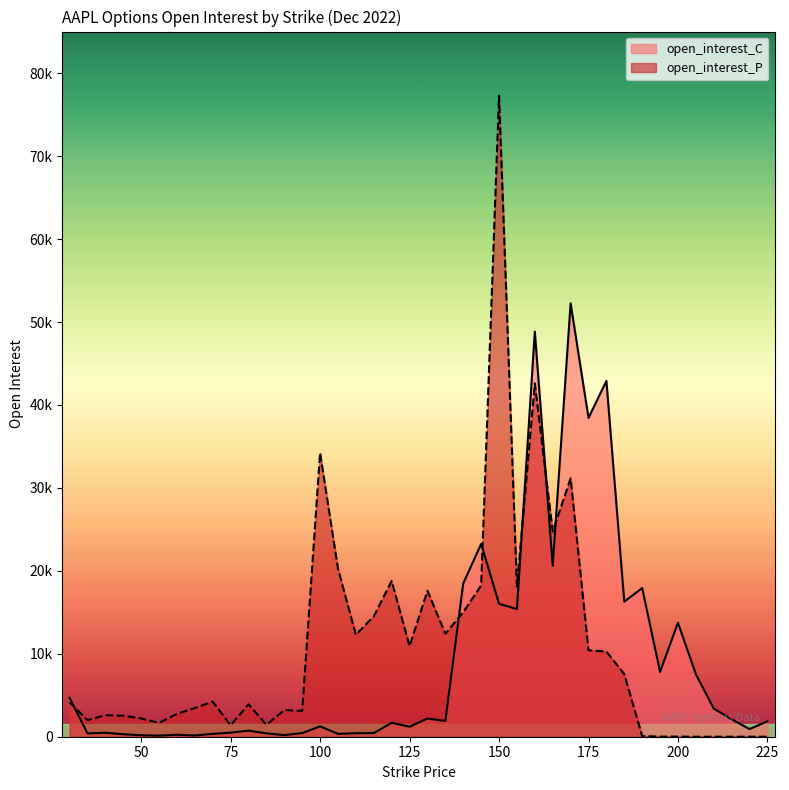

Is it true that open_interest_P equals 2002 at 35?

True